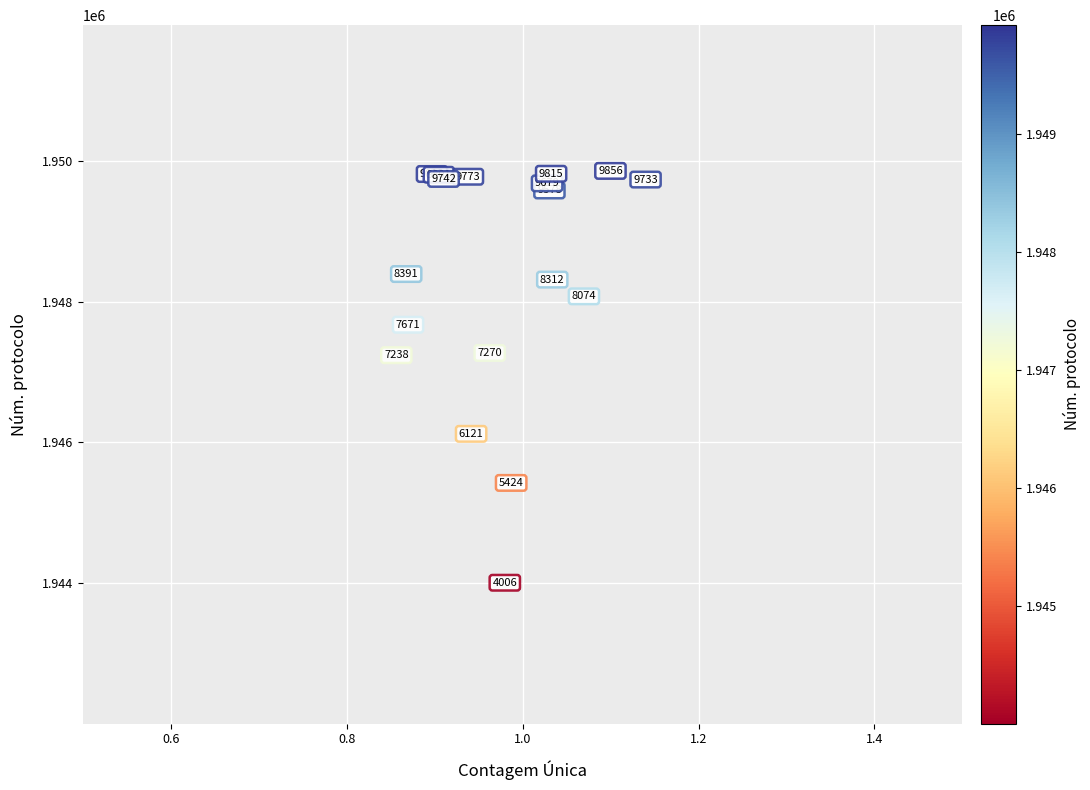

What Y value in the scatter plot is closest to 1946931?

1947238